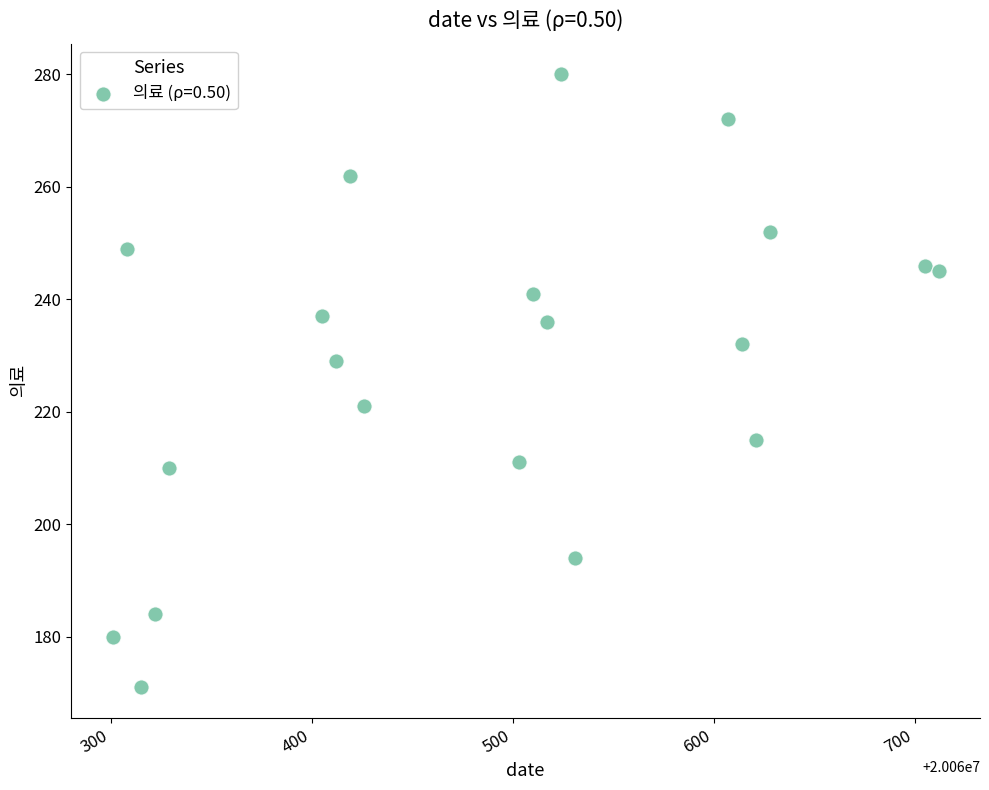

What is the range of Y values (max minus min)?

109